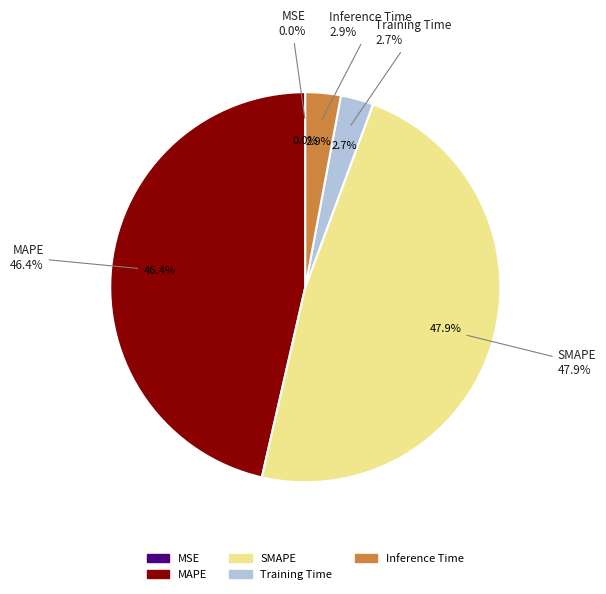

What is the smallest slice in the pie chart?

MSE